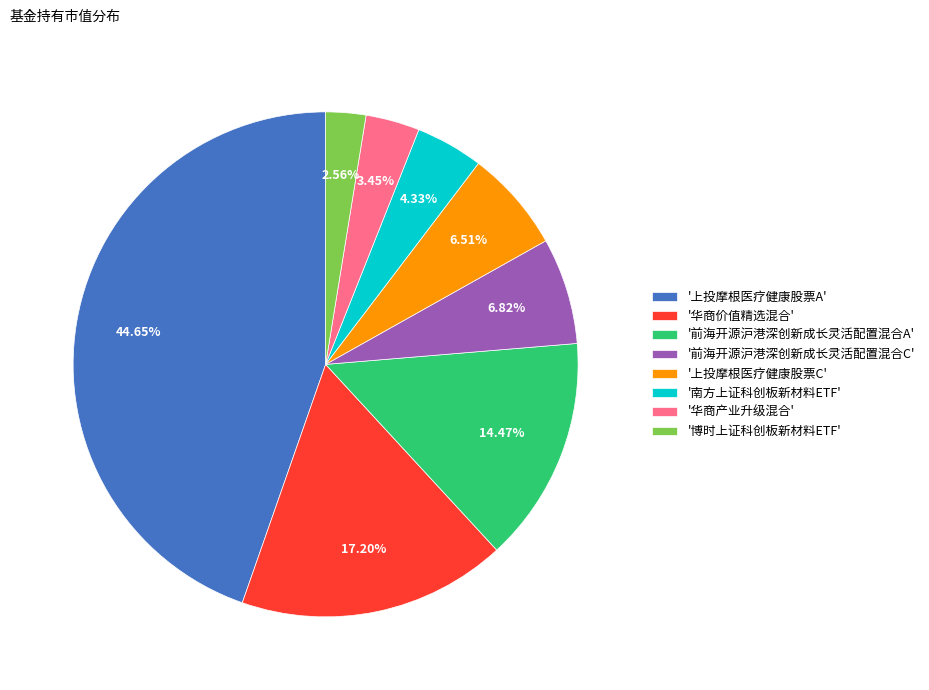

To the nearest percent, what is the average slice percentage?

12%